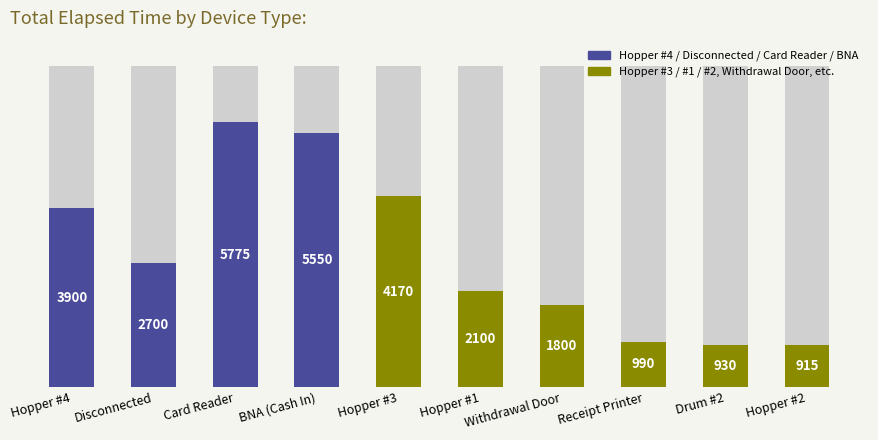

What position from the right is Card Reader?

8